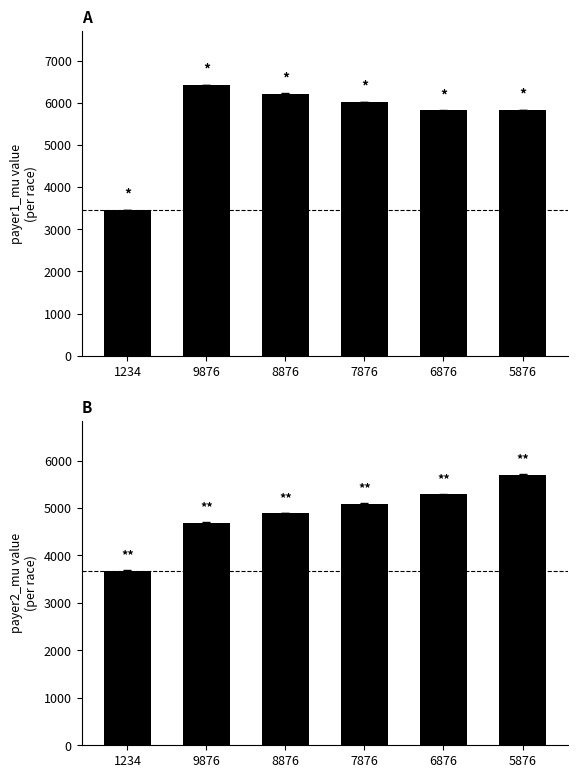

What is the label of the 3rd bar from the right?

7876